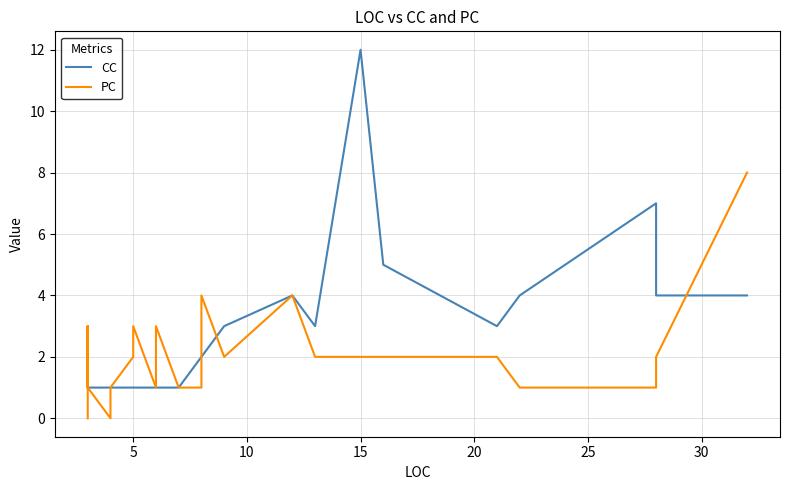

Does the chart have visible grid lines?

Yes